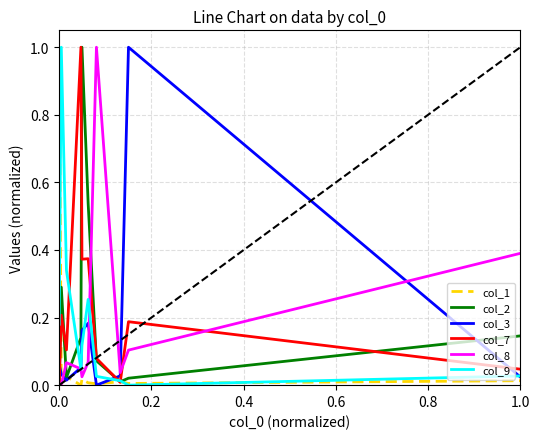

True or false: col_3 and col_7 cross at least once.

True